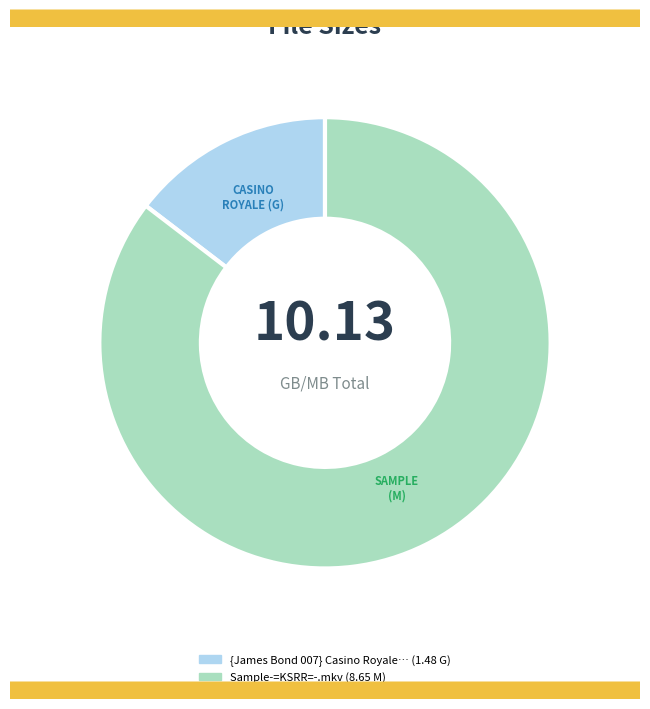

Is there any slice that represents more than half of the pie?

Yes